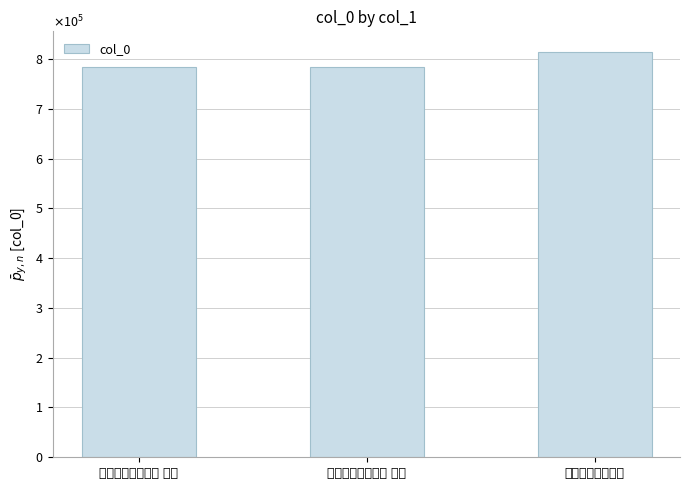

Approximately how many times larger is the value at 次尚铁峰纸鸢元韵 compared to 次尚铁峰纸鸢元韵 其二?

1.0